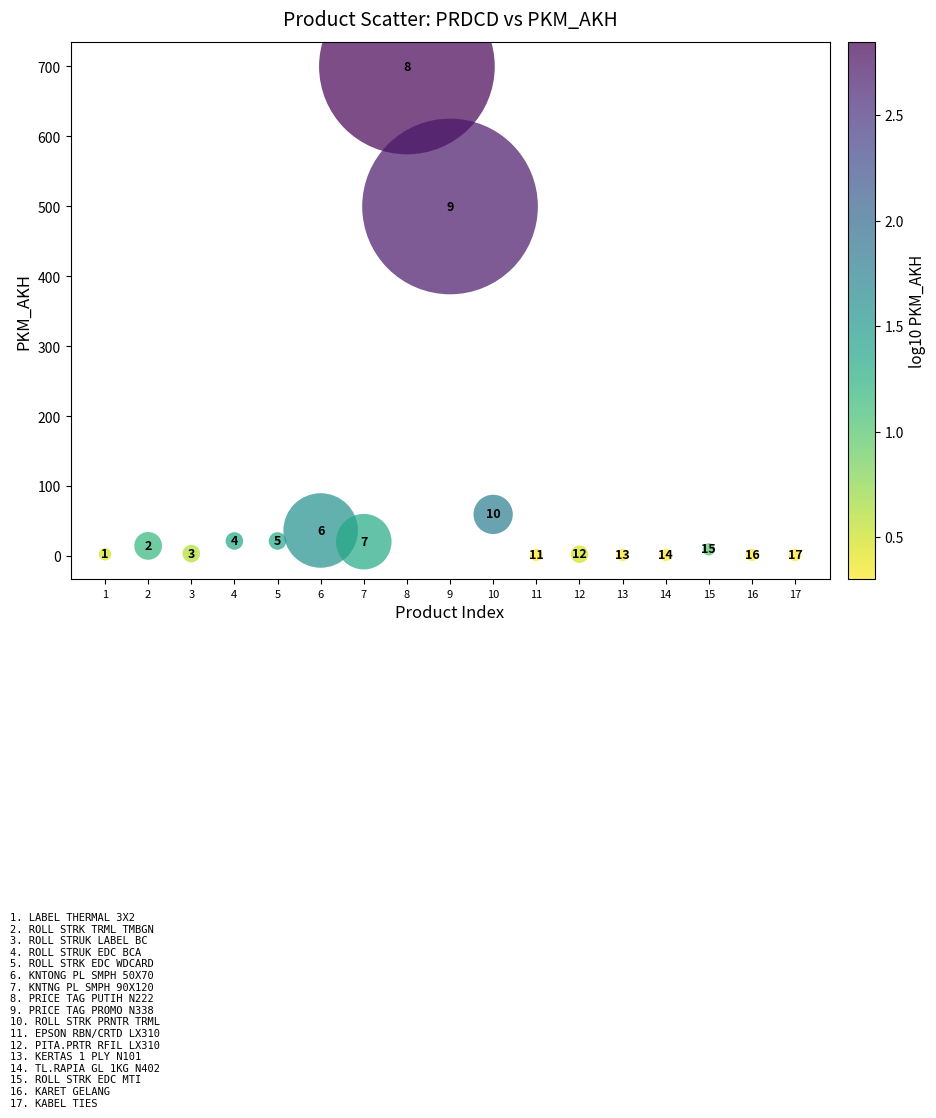

What Y value in the scatter plot is closest to 351?

500